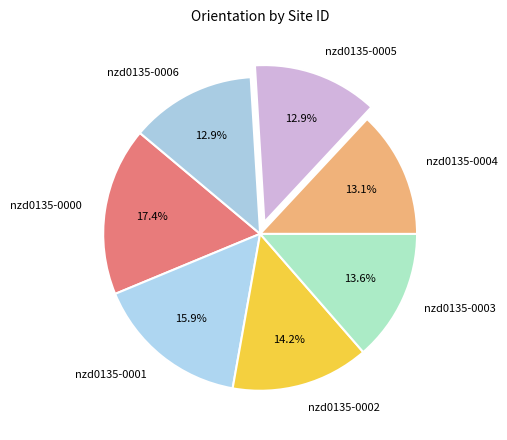

Which slice is the largest?

nzd0135-0000